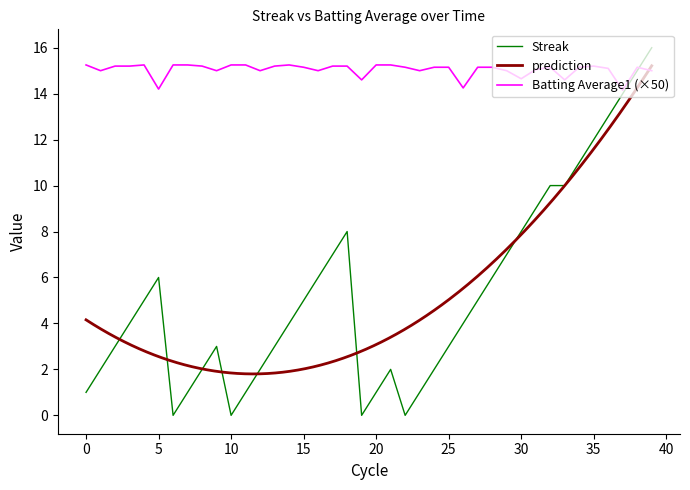

What is the highest value of the Streak series?

16.0